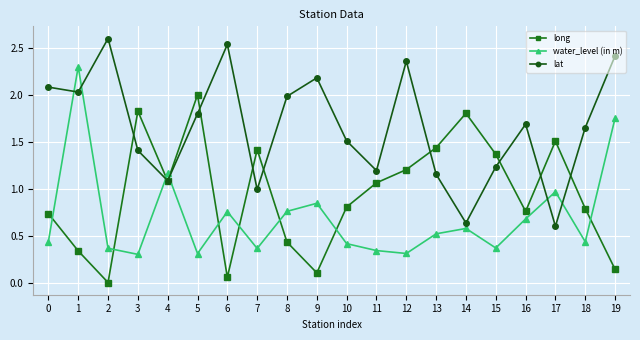

The lat series shows 1.8 at 5. True or false?

True